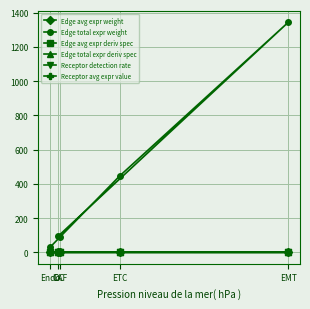

What is the label of the 3rd point from the left?

CAF